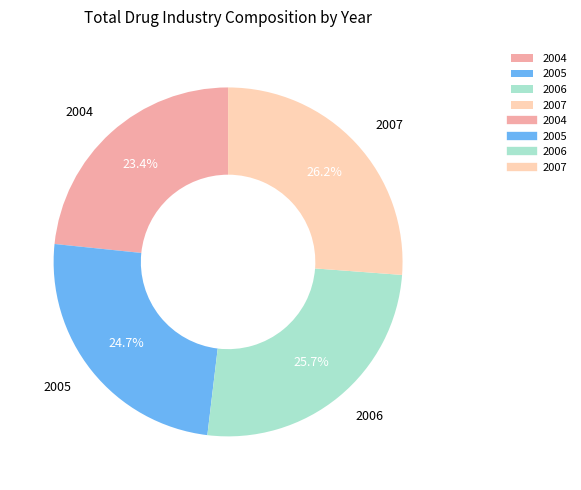

Combined, do 2005 and 2006 account for over 50%?

Yes